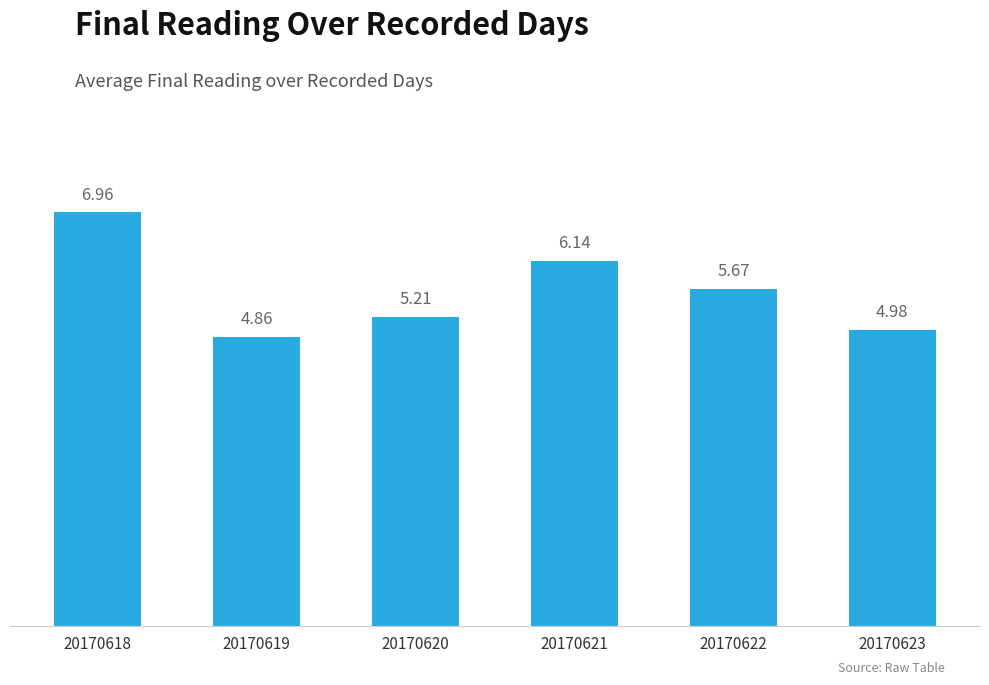

At which category does the chart reach its peak across all series?

20170618